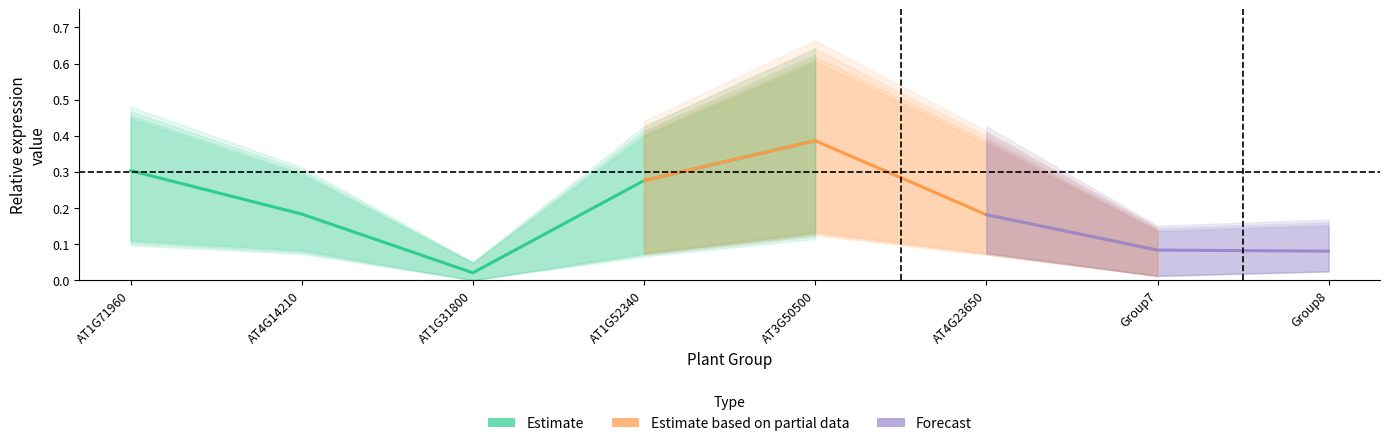

Does the chart have visible grid lines?

No